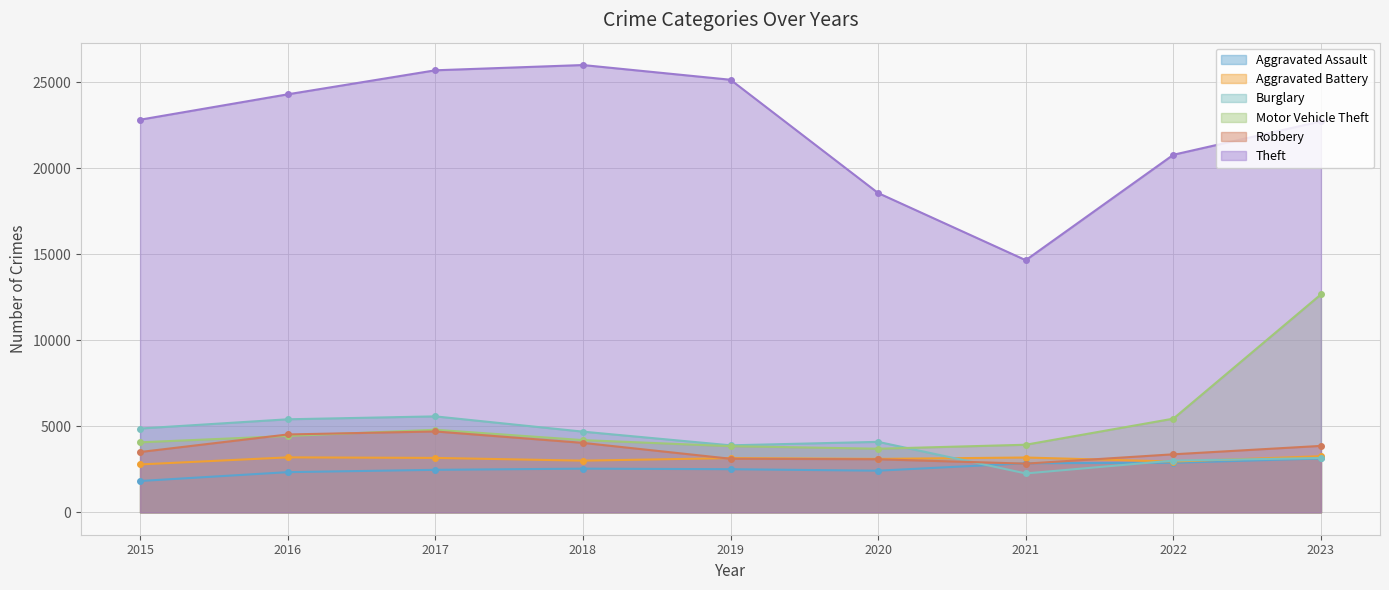

What is the difference between the Aggravated Assault values at 2017 and 2015?

650